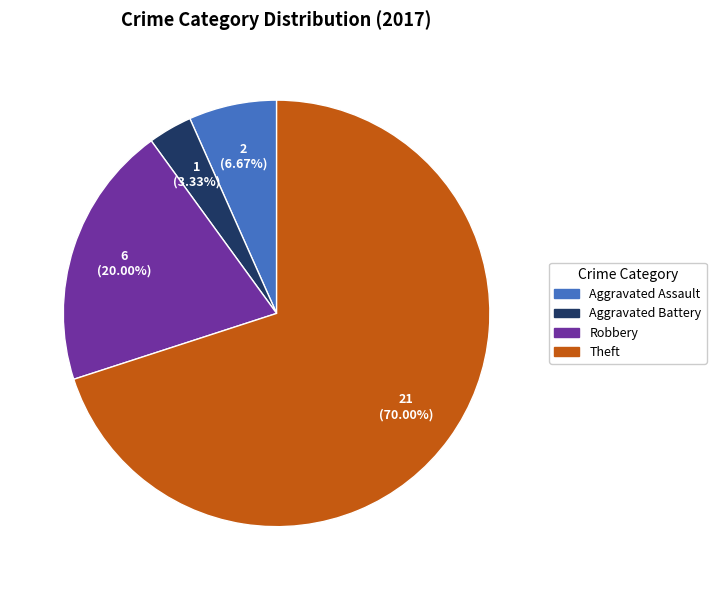

Count the number of slices in the pie.

4